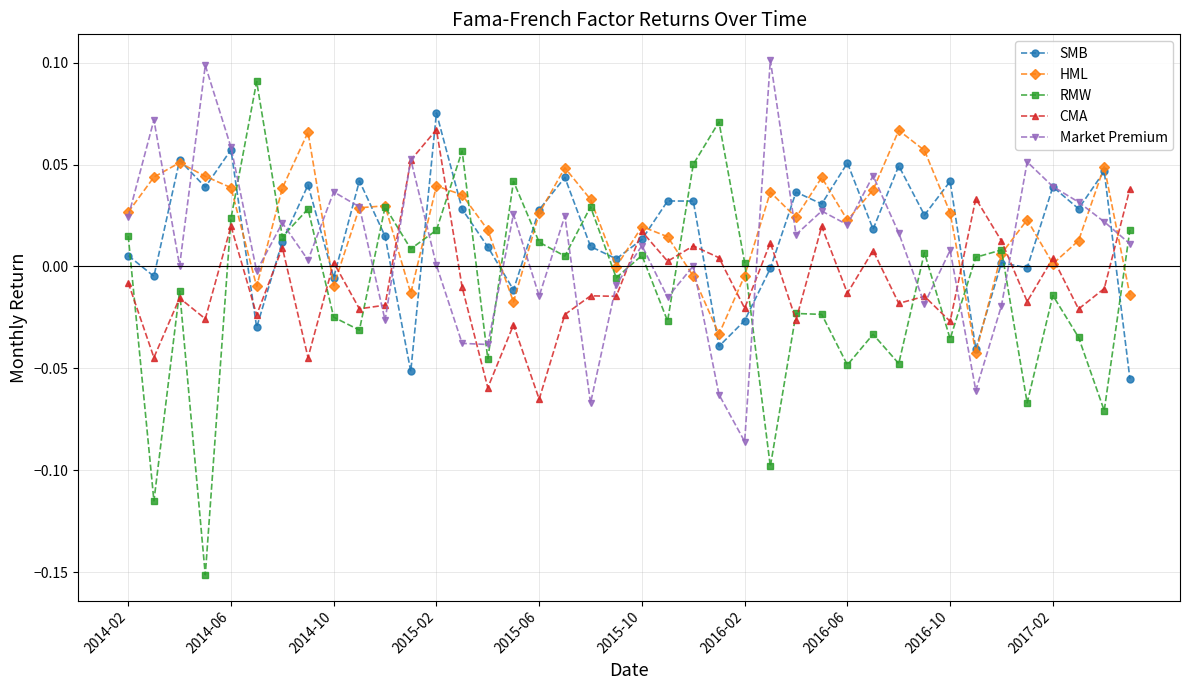

Which series has the largest range (max minus min)?

RMW